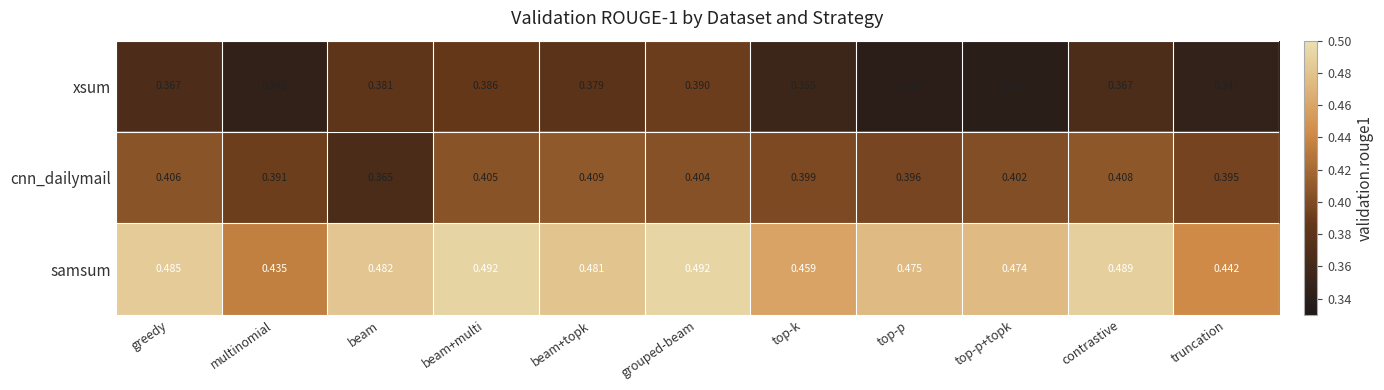

Which category has the highest value in the cnn_dailymail series?

beam+topk